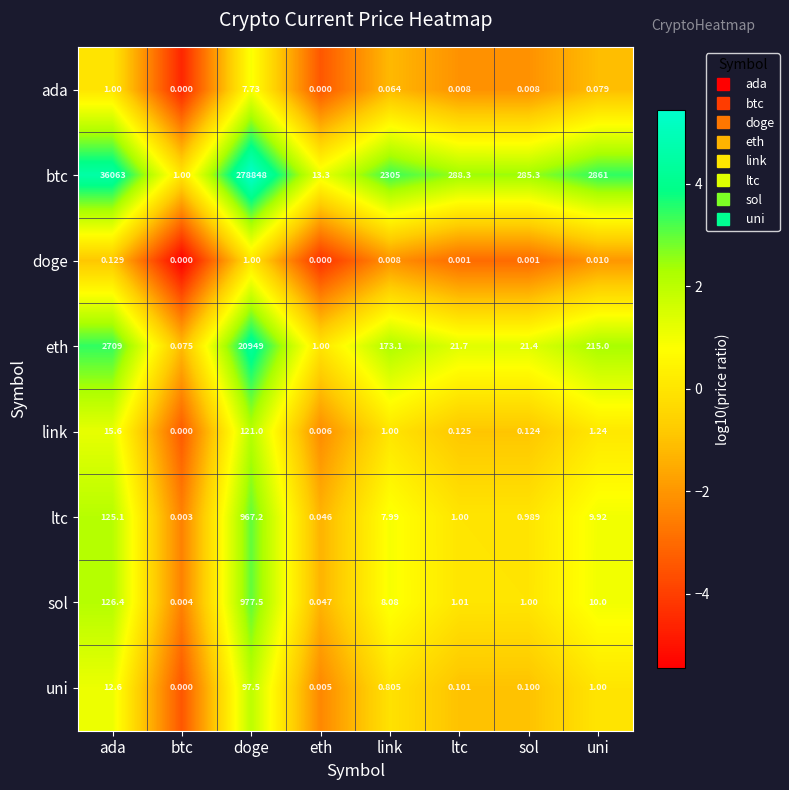

Which label corresponds to the largest value in the chart?

doge